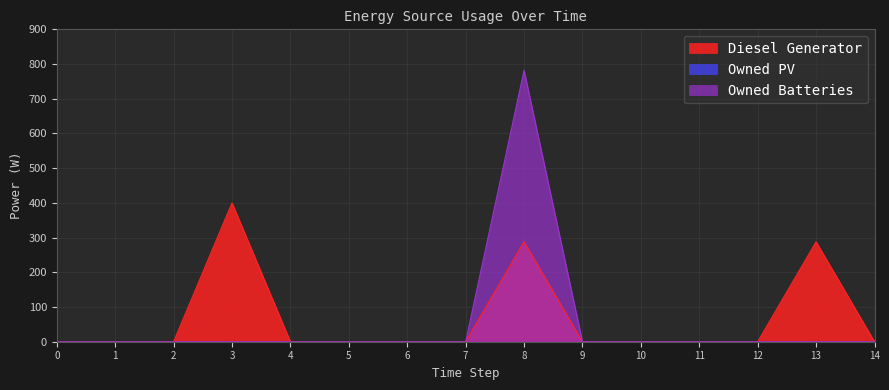

Reading left to right, transcribe all the data shown in this chart.

Diesel Generator: 0=0	1=0	2=0	3=400	4=0	5=0	6=0	7=0	8=288	9=0	10=0	11=0	12=0	13=288	14=0
Owned Batteries: 0=0	1=0	2=0	3=0	4=0	5=0	6=0	7=0	8=782	9=0	10=0	11=0	12=0	13=0	14=0